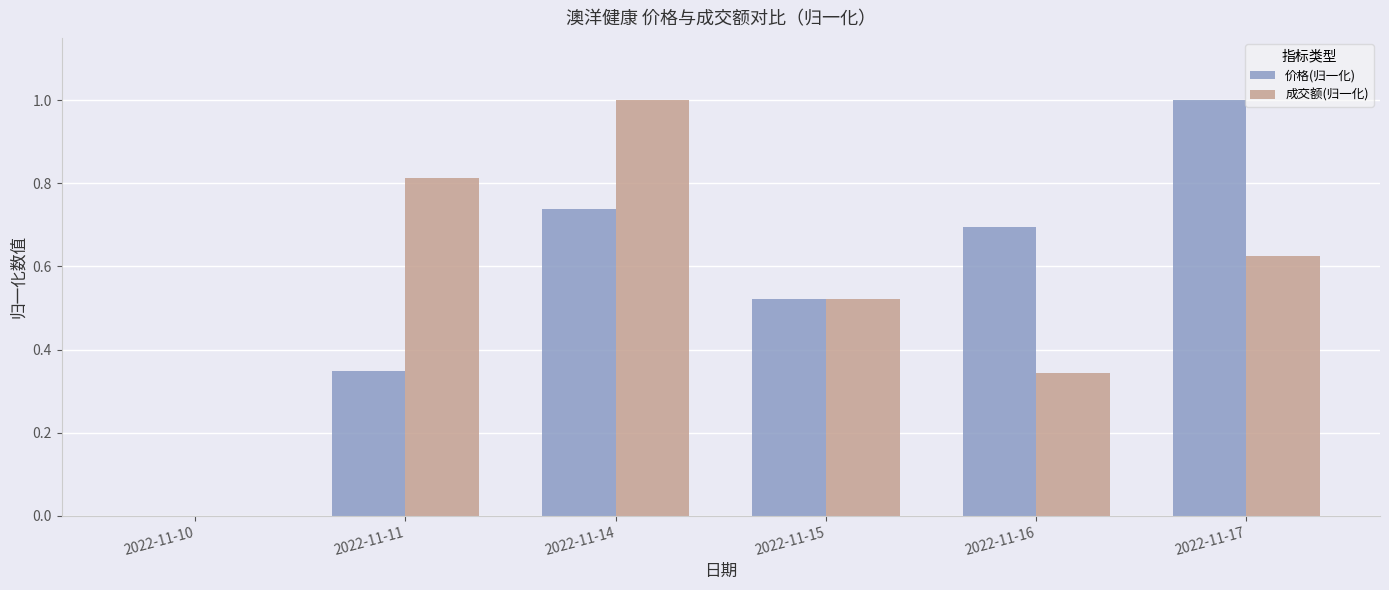

The value of 成交额(归一化) at 2022-11-14 is 1.4. True or false?

False